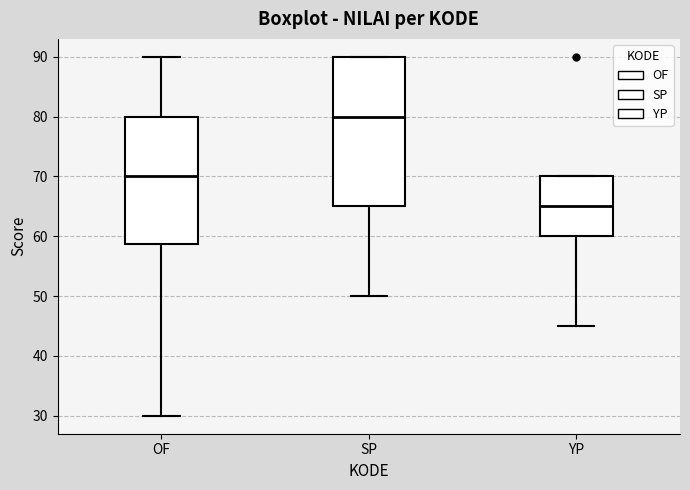

Which series reaches the minimum Y coordinate?

OF